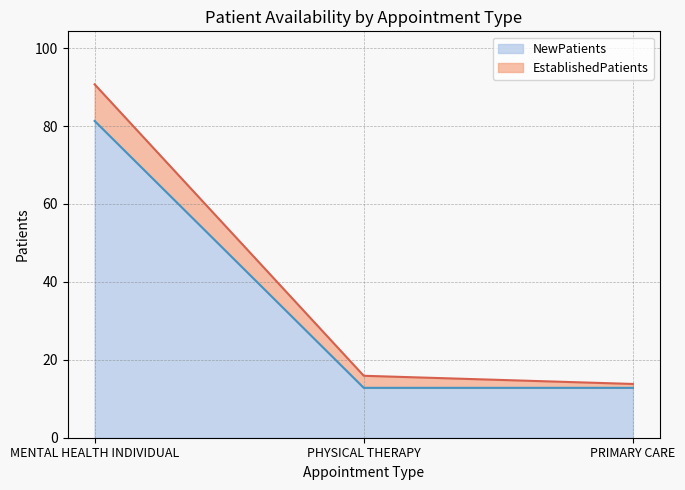

What value does the data have at PHYSICAL THERAPY?

12.8